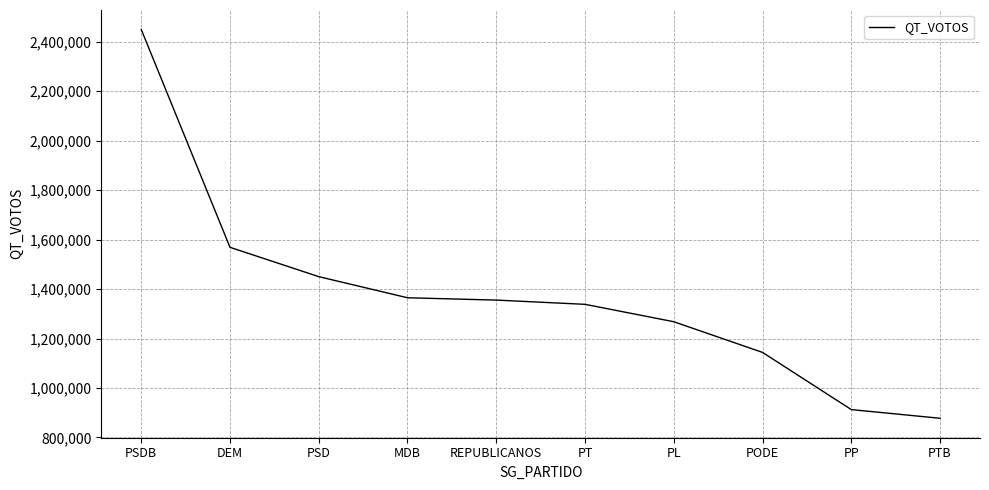

What is the difference between the values at PTB and PSD?

572790